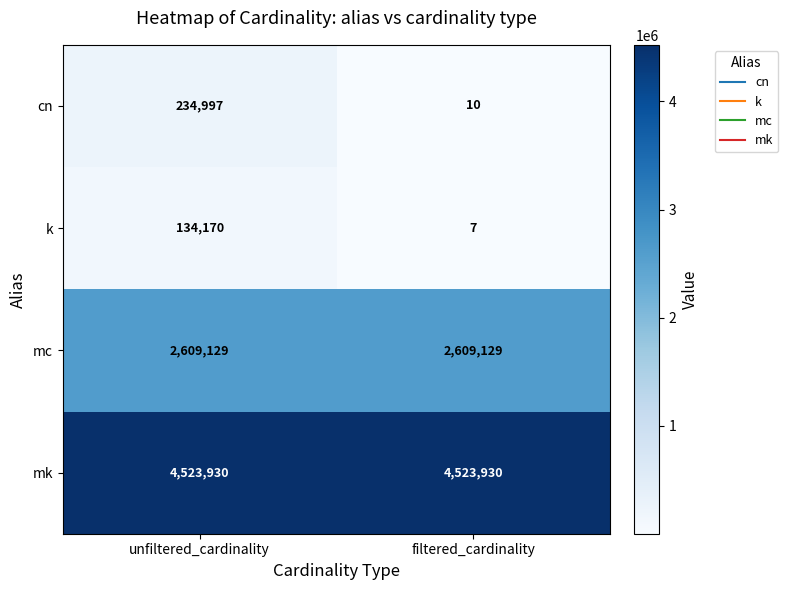

What is the sum of all cn values?

235007